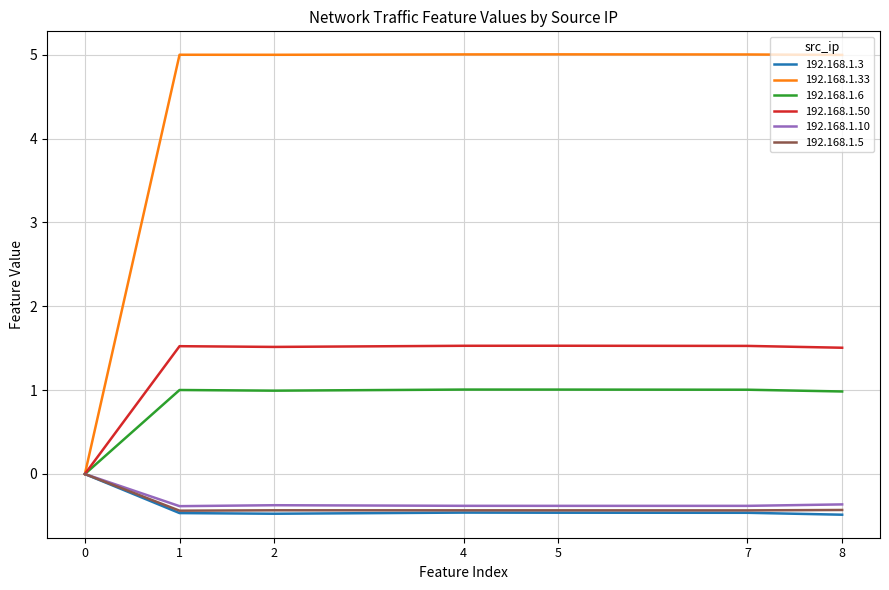

What is the spread (max minus min) of values at 7?

5.5